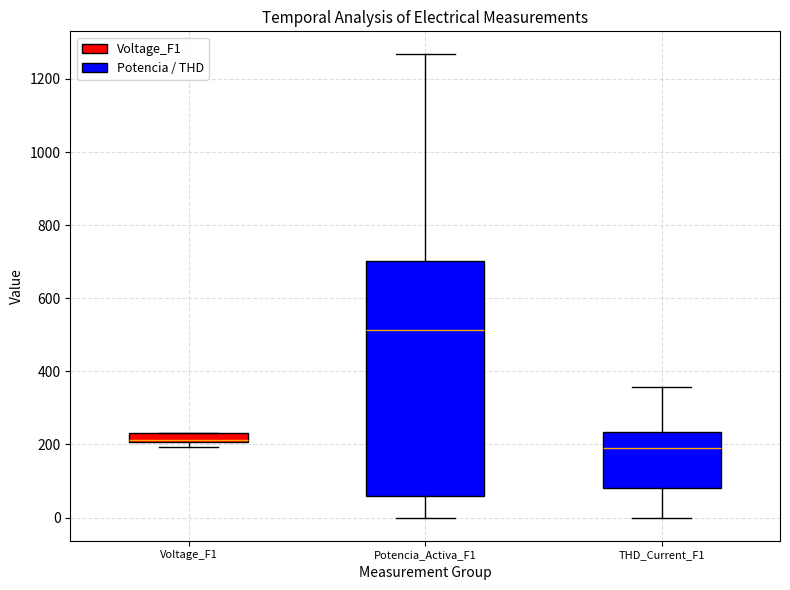

Where does the upper whisker of the box for Potencia_Activa_F1 end on the y-axis? The values are not printed on the chart, so give them approximately, as read against the axis.

1260